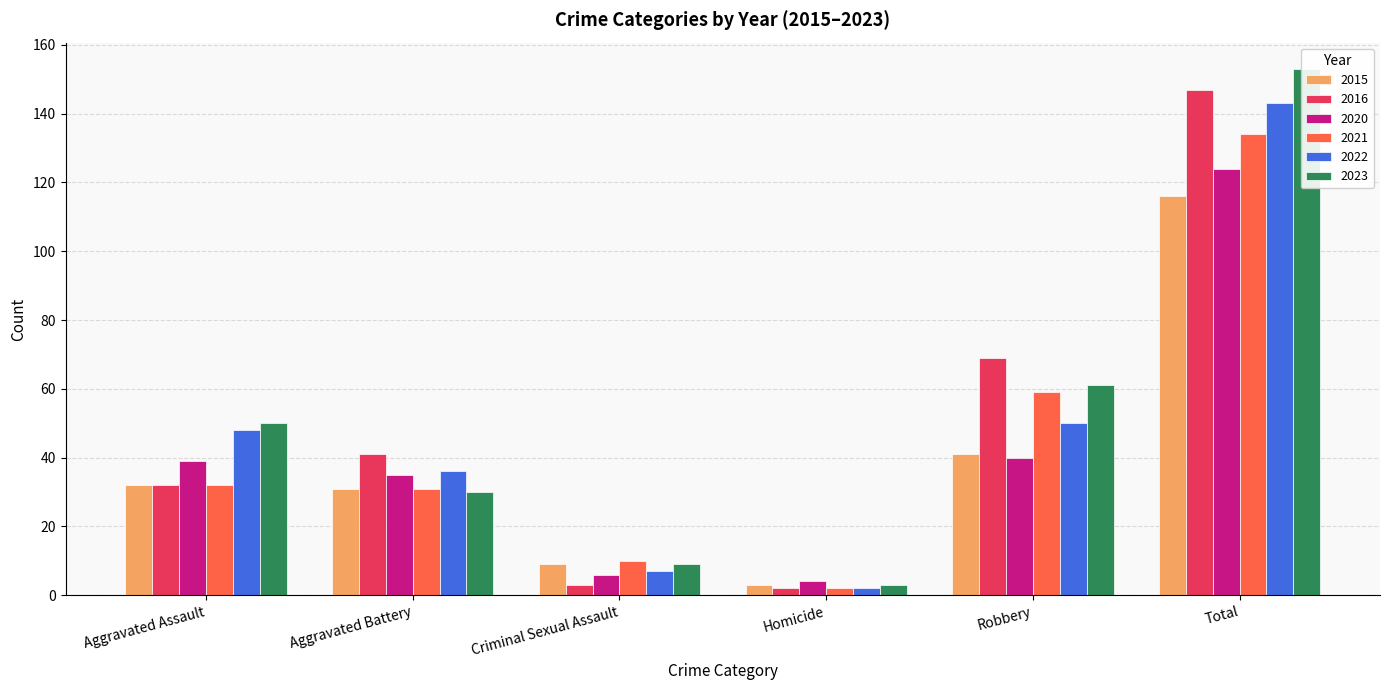

What is the spread (max minus min) of values at Criminal Sexual Assault?

7